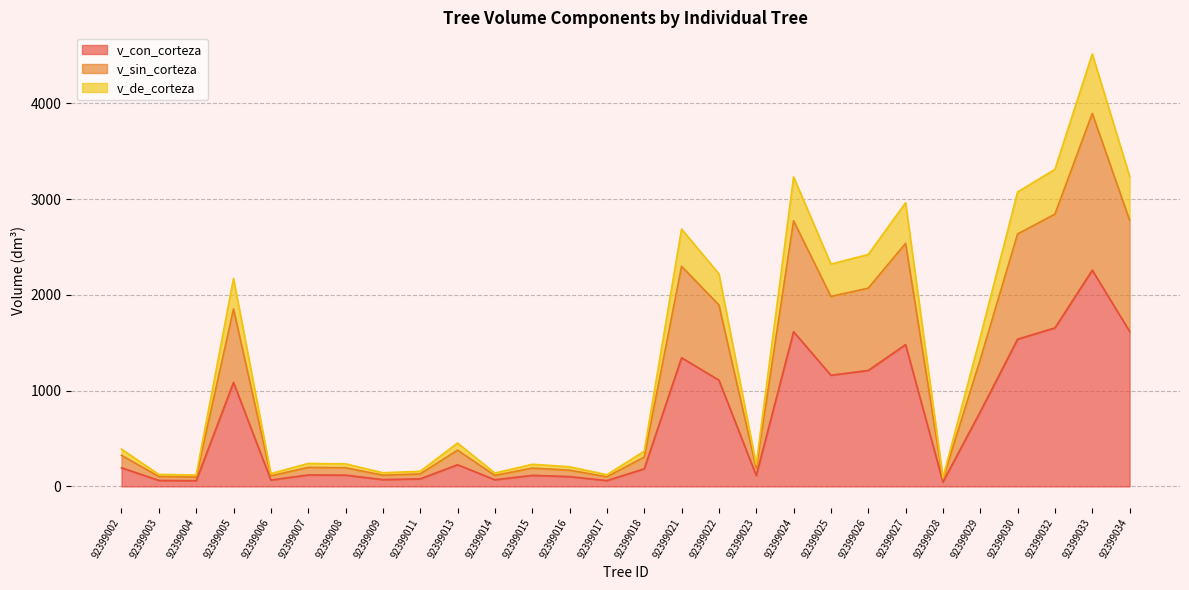

True or false: v_de_corteza and v_sin_corteza cross at least once.

False